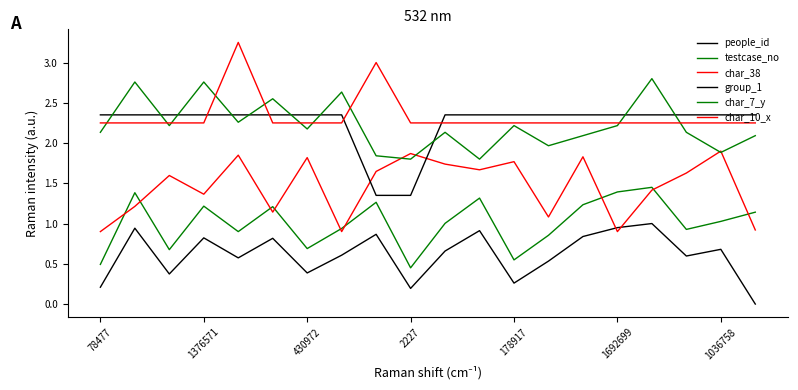

Does the chart have visible grid lines?

No